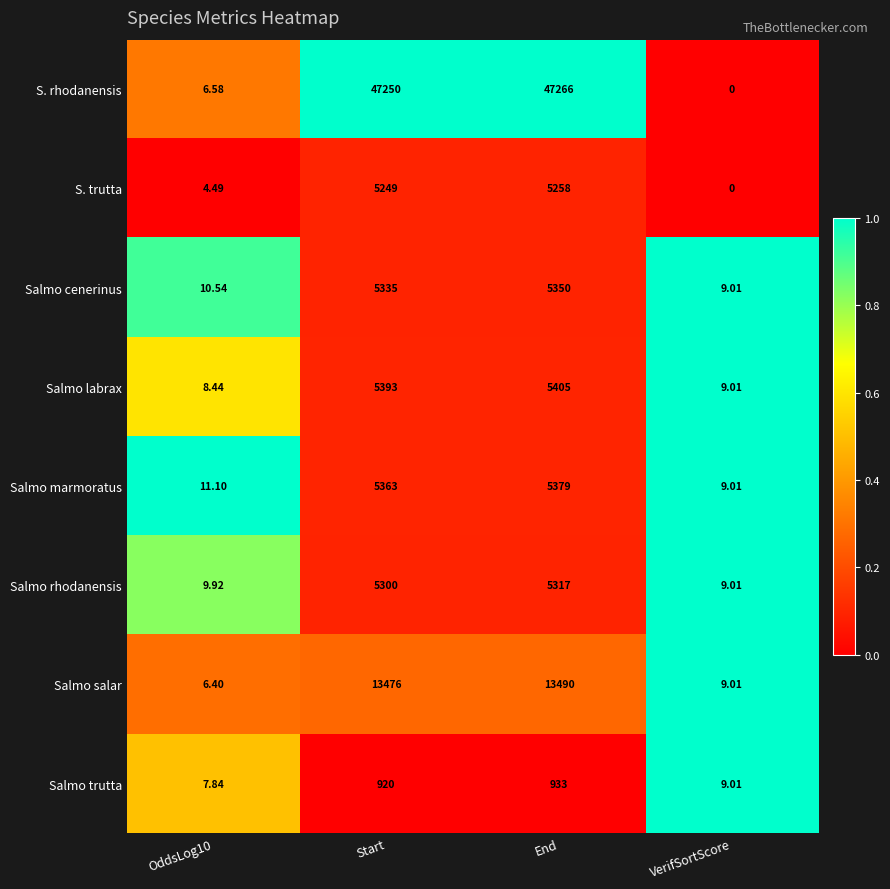

Is the value of Salmo labrax at OddsLog10 greater than the value of Salmo marmoratus at End?

No